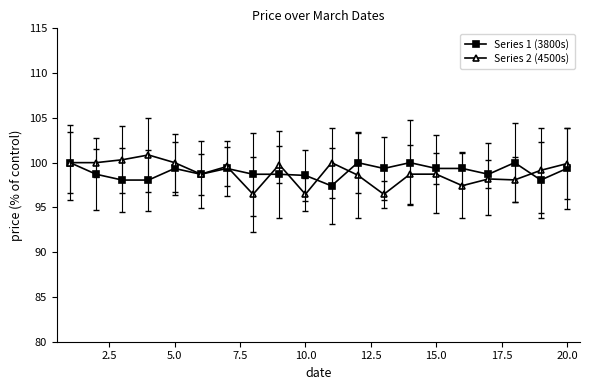

What is the greatest value displayed?

100.9